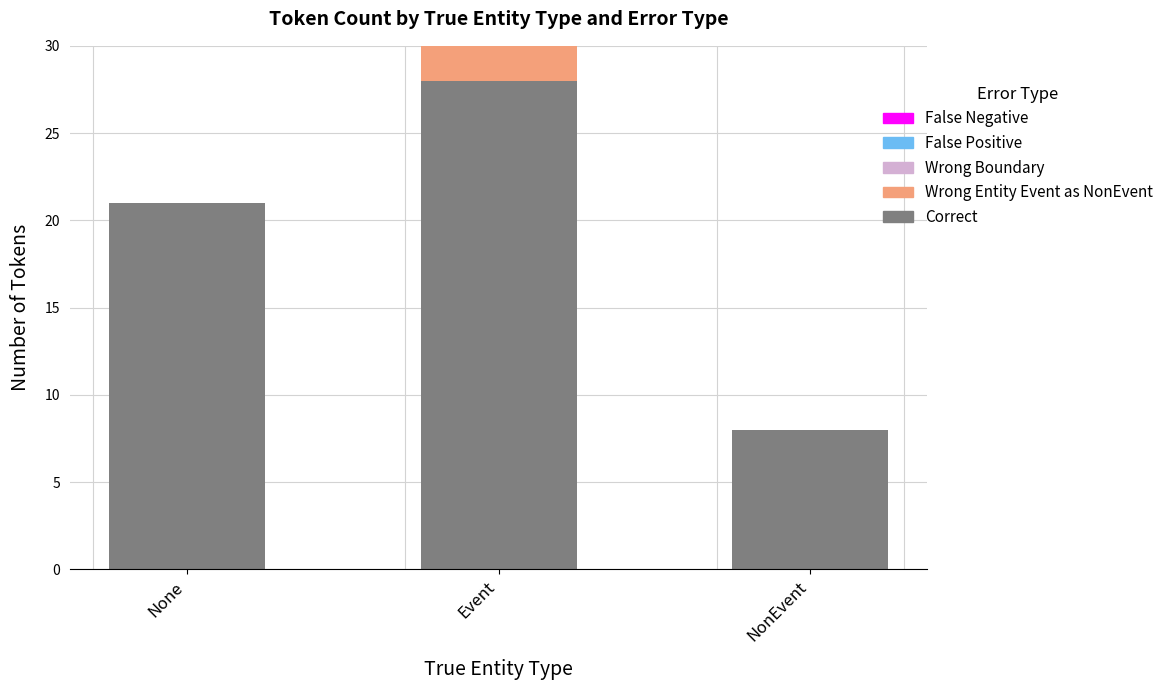

Are the bars horizontal?

No